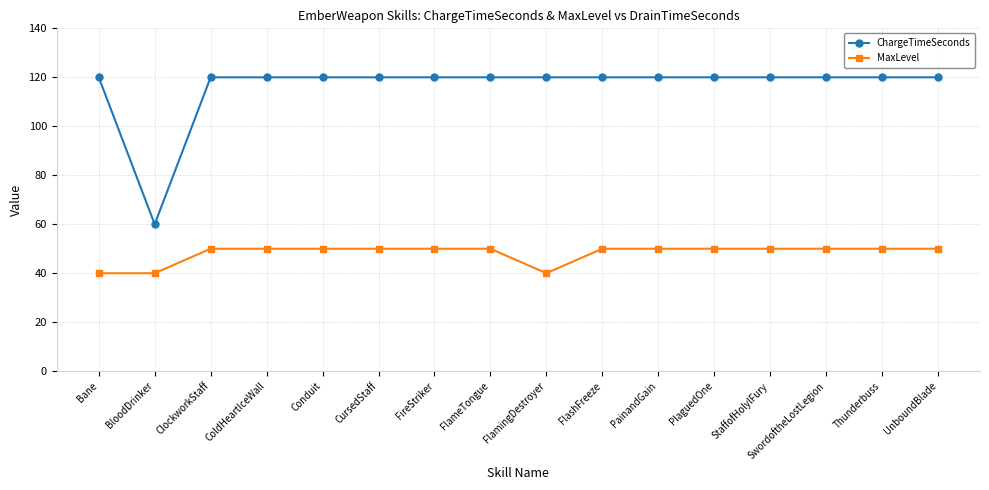

What is the maximum value shown in the chart?

120